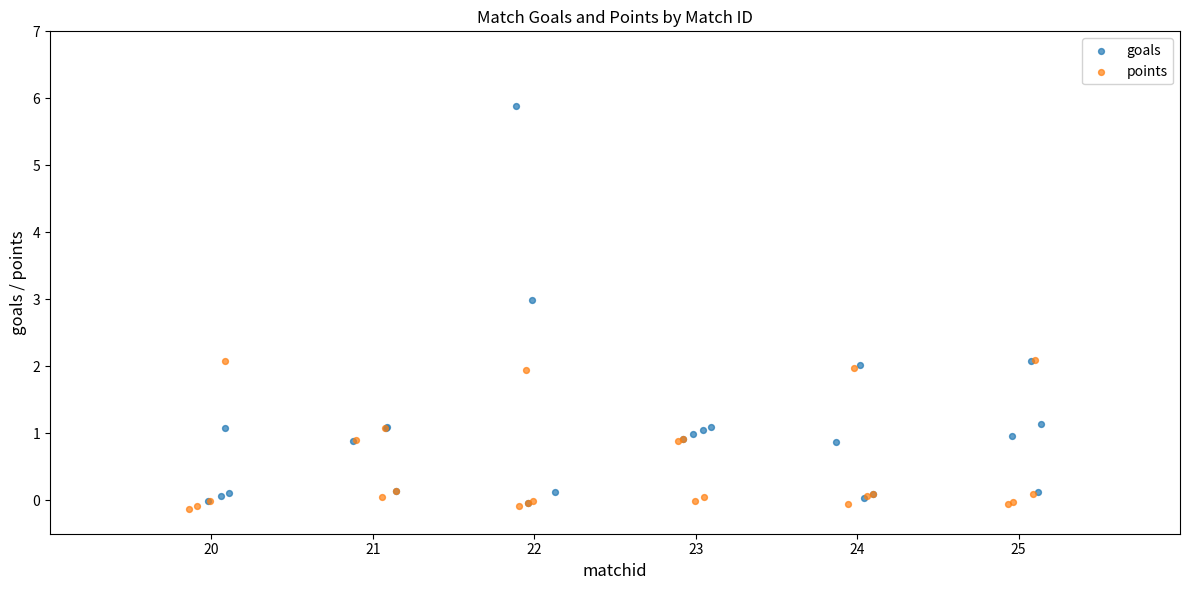

Which series has the widest spread of Y values?

goals